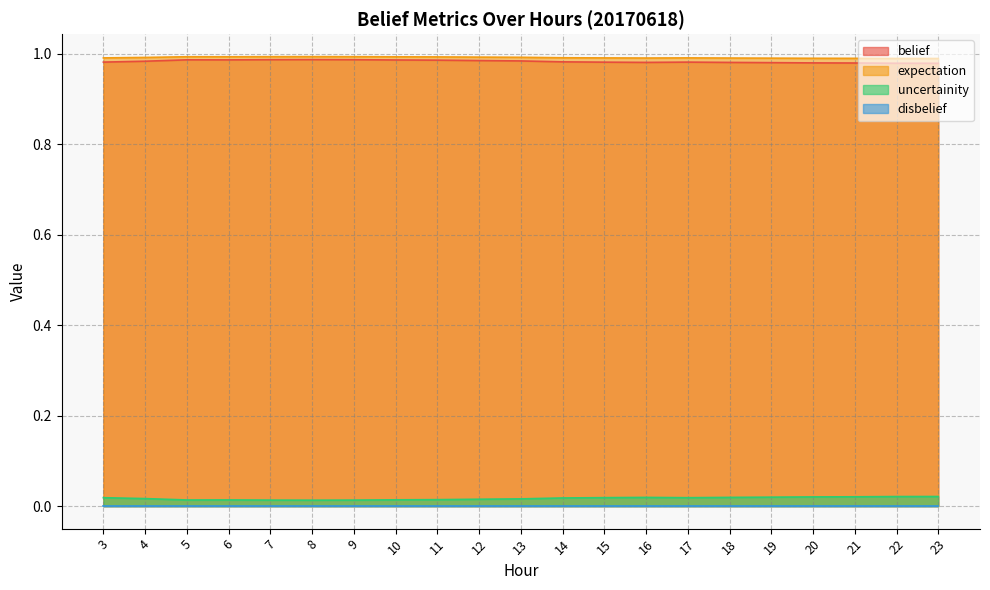

Is it true that expectation equals 0.0 at 4?

False